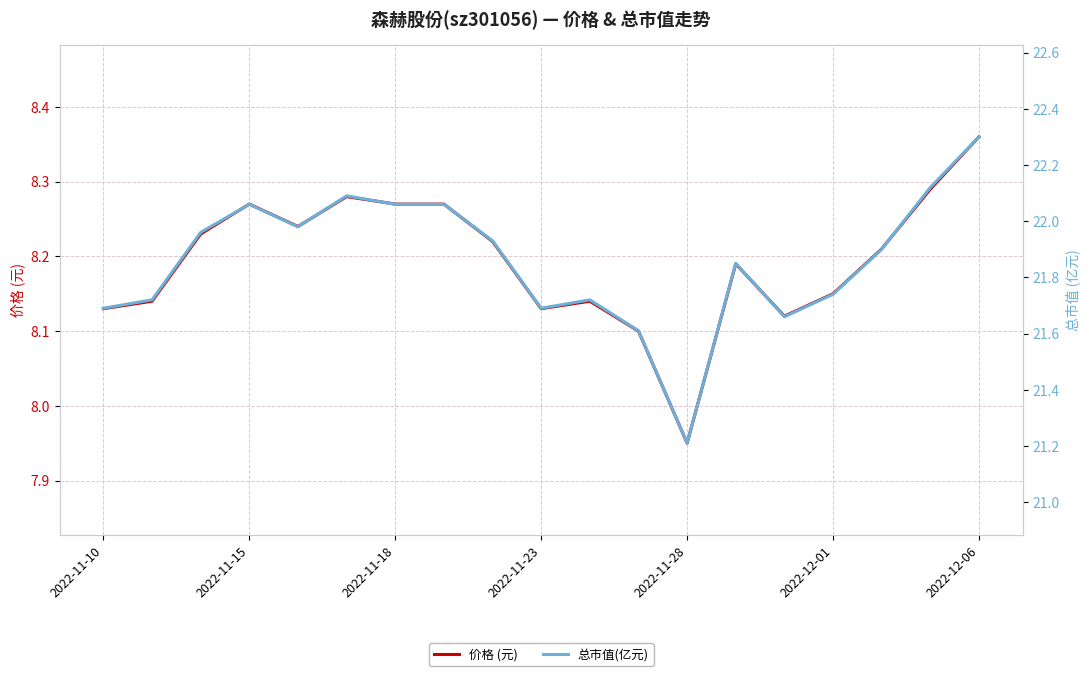

What is the spread (max minus min) of values at 8?

13.7